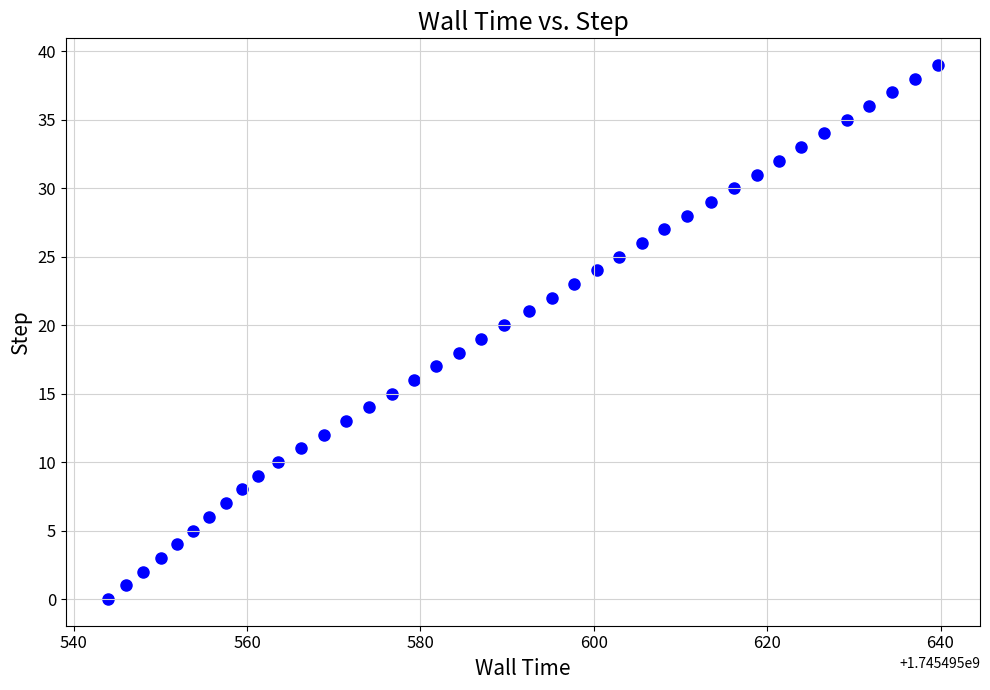

What is the range of Y values (max minus min)?

39